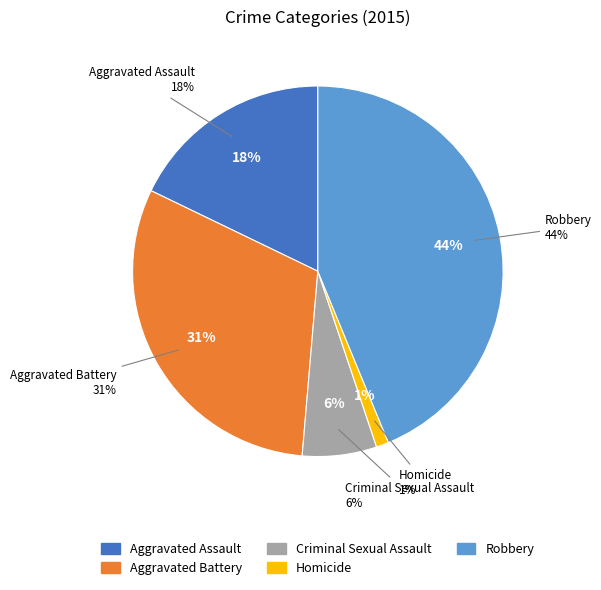

What is the largest slice in the pie chart?

Robbery